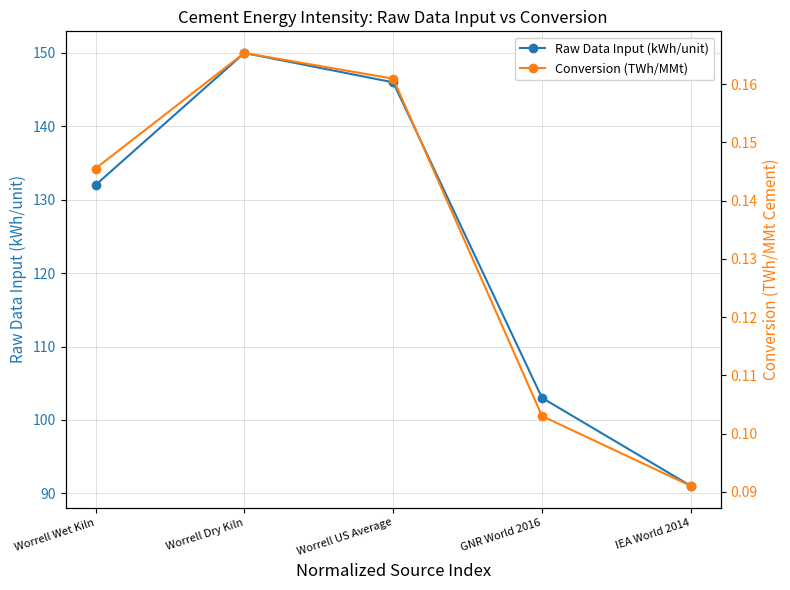

What is the difference between the maximum and second lowest values in the Raw Data Input (kWh/unit) series?

47